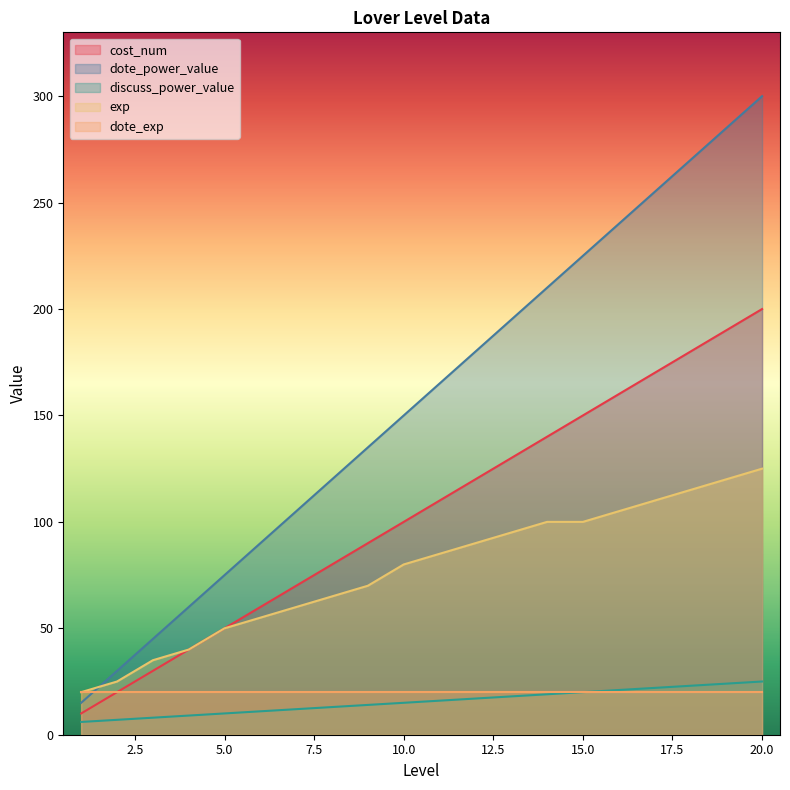

At which label does cost_num first exceed 110?

12